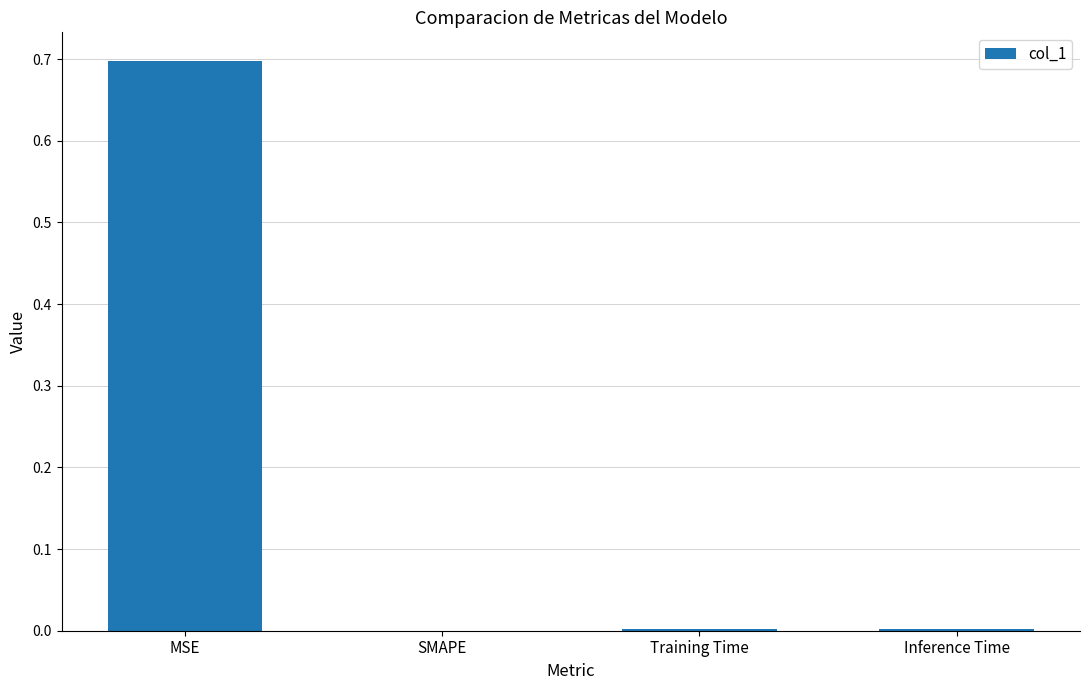

Are the bars grouped side by side (vs. stacked)?

No